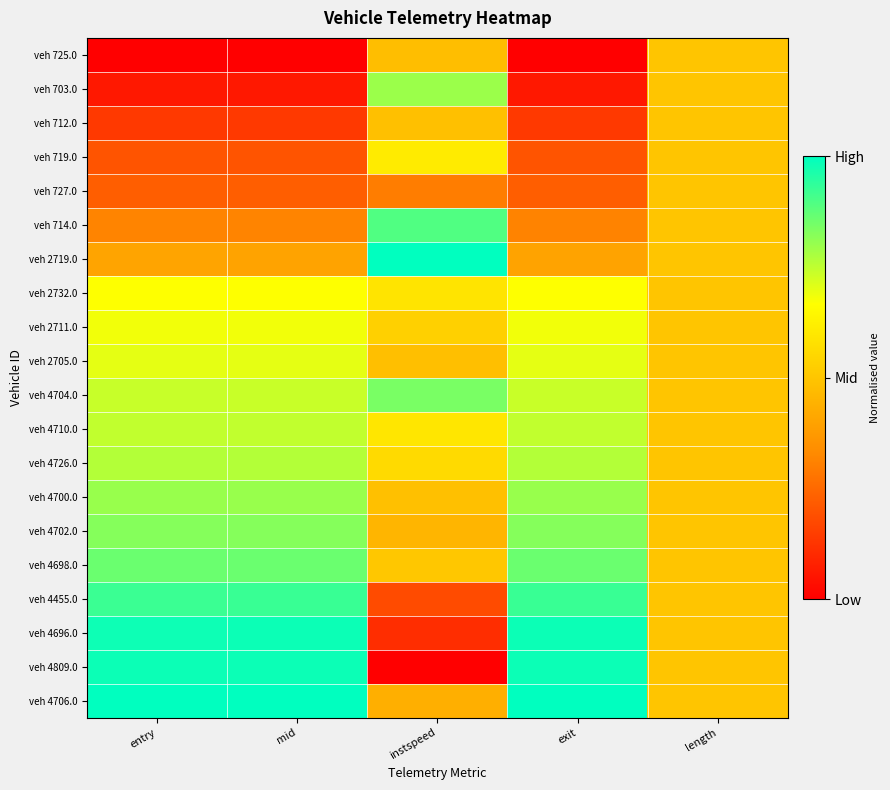

Which series has the largest total across all categories?

veh 4706.0